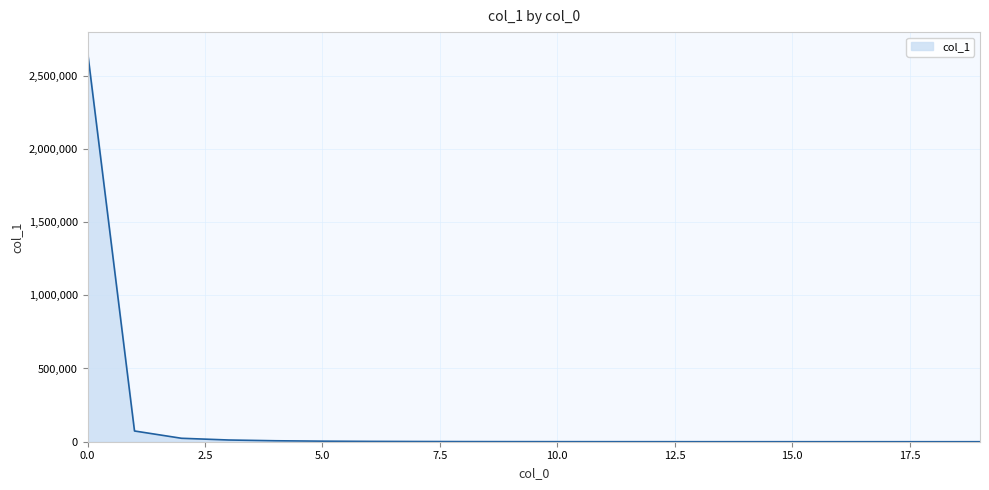

What is the maximum value shown in the chart?

2663433